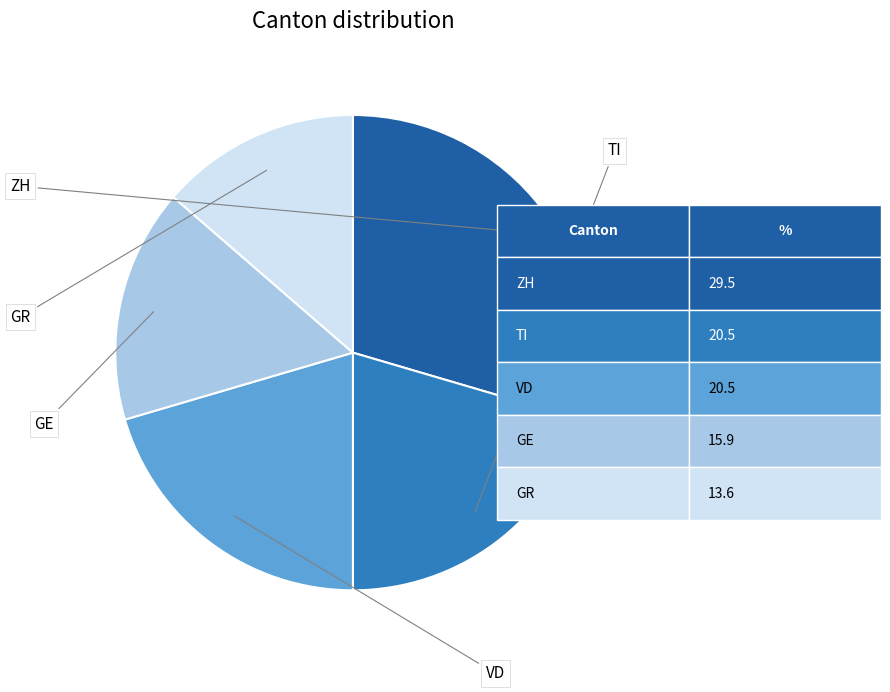

Does any single category account for the majority?

No